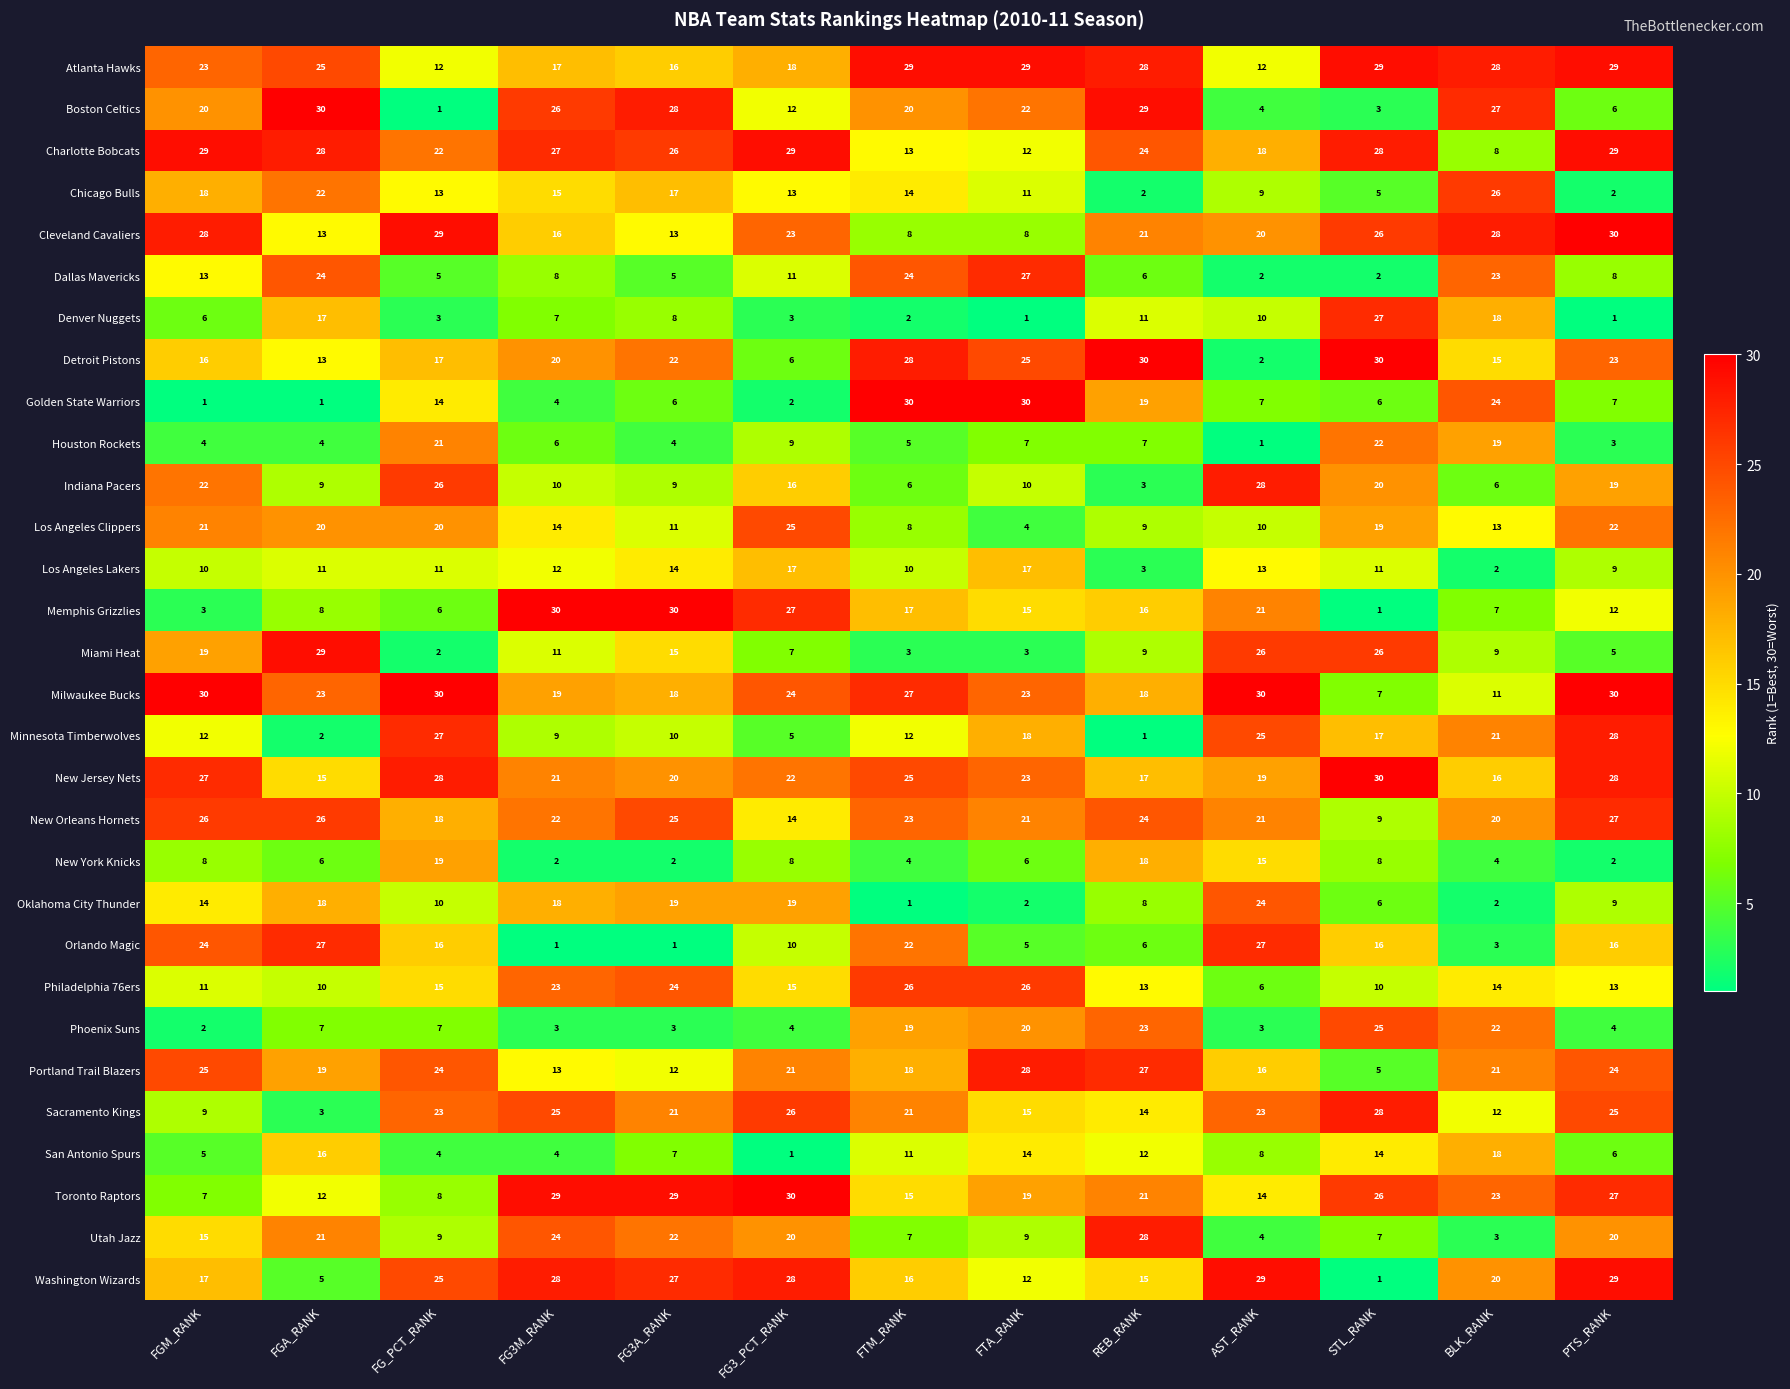

True or false: Utah Jazz has a value of 24 at FG3M_RANK.

True